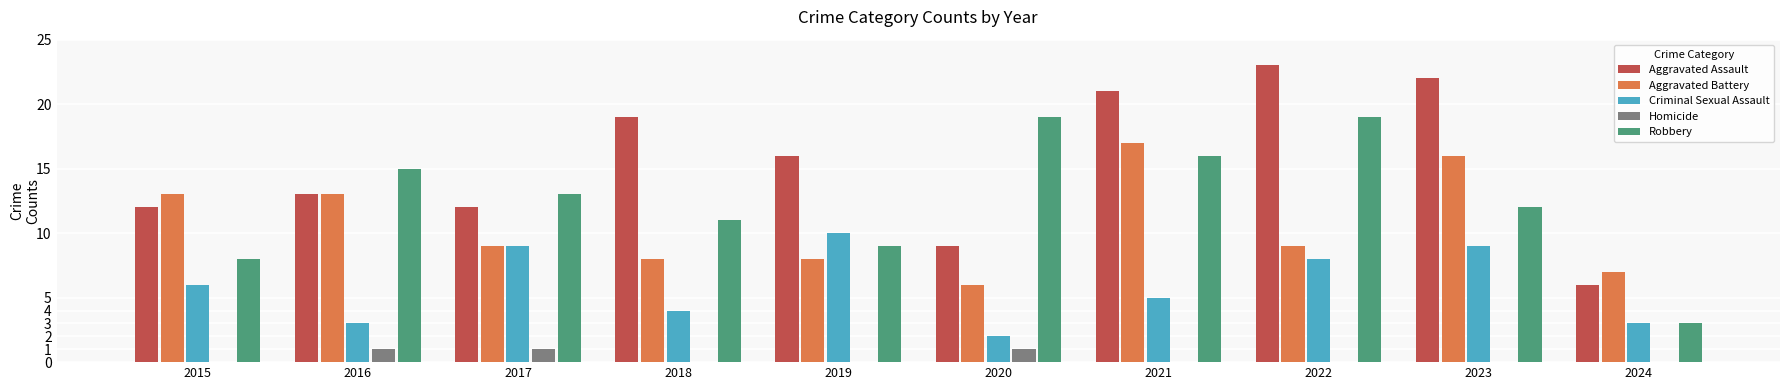

What is the approximate value of Criminal Sexual Assault at 2021?

5